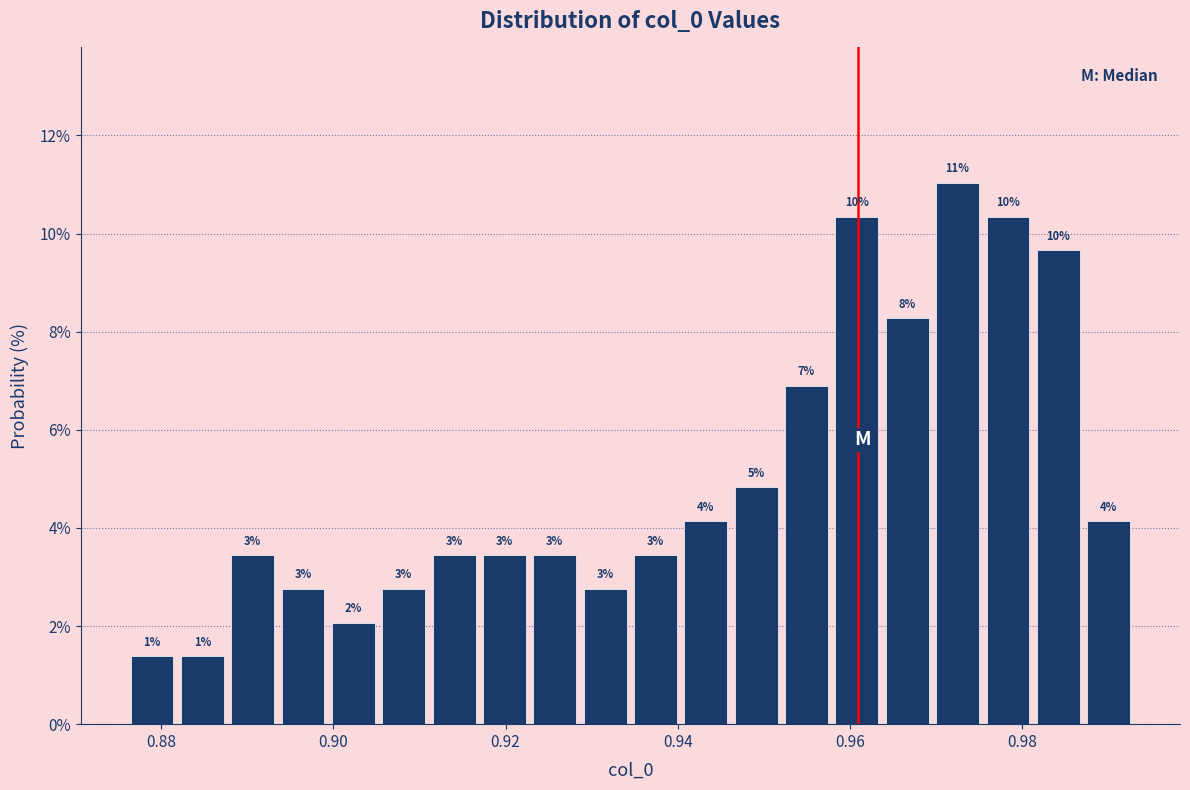

Read against the x-axis, roughly where is the centre of the tallest bar?

0.972